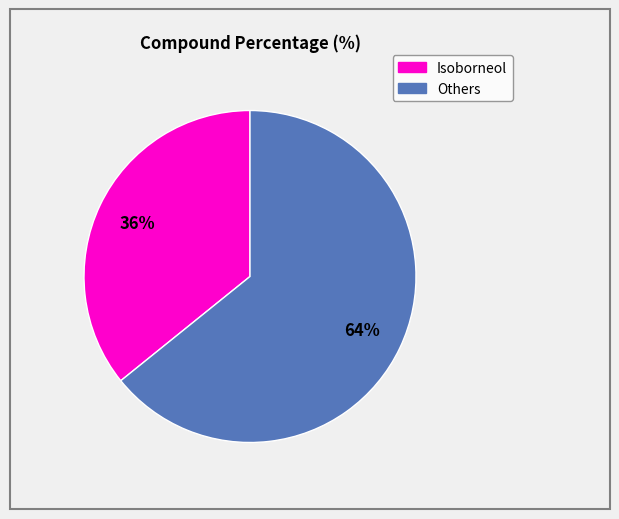

Is there any slice that represents more than half of the pie?

Yes